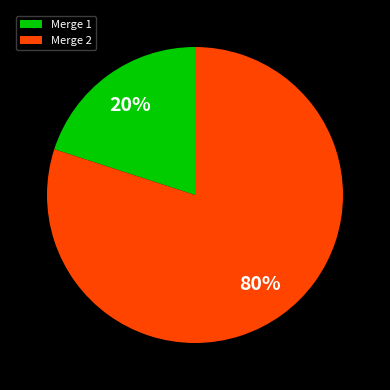

Count the number of slices in the pie.

2